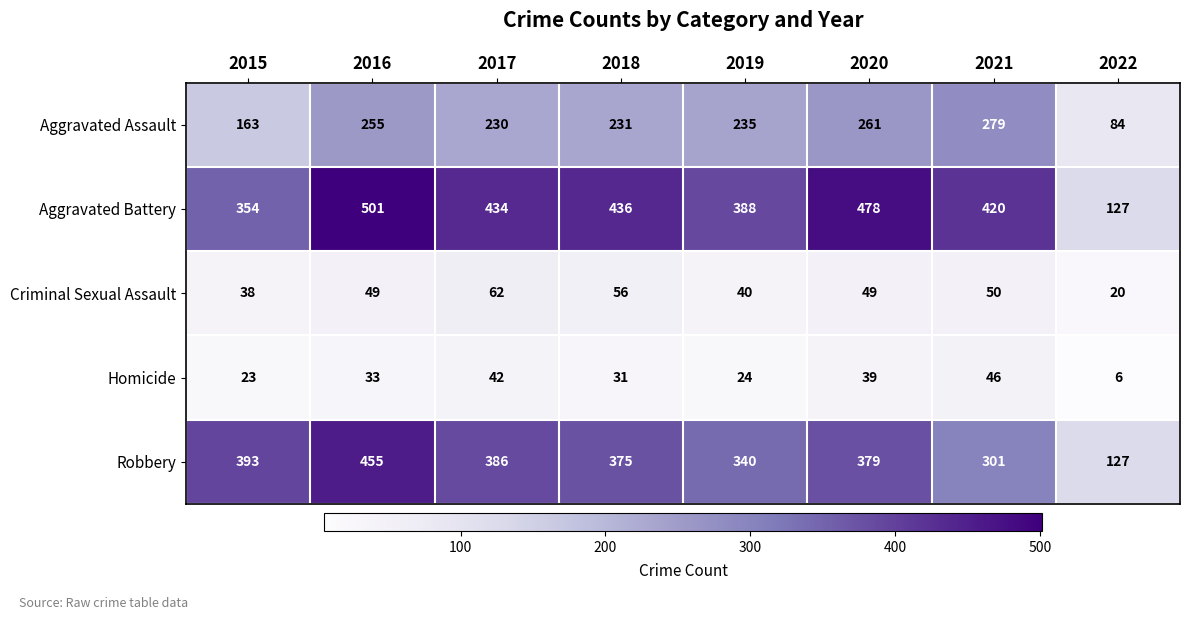

What is the total value across all series at 2018?

1129